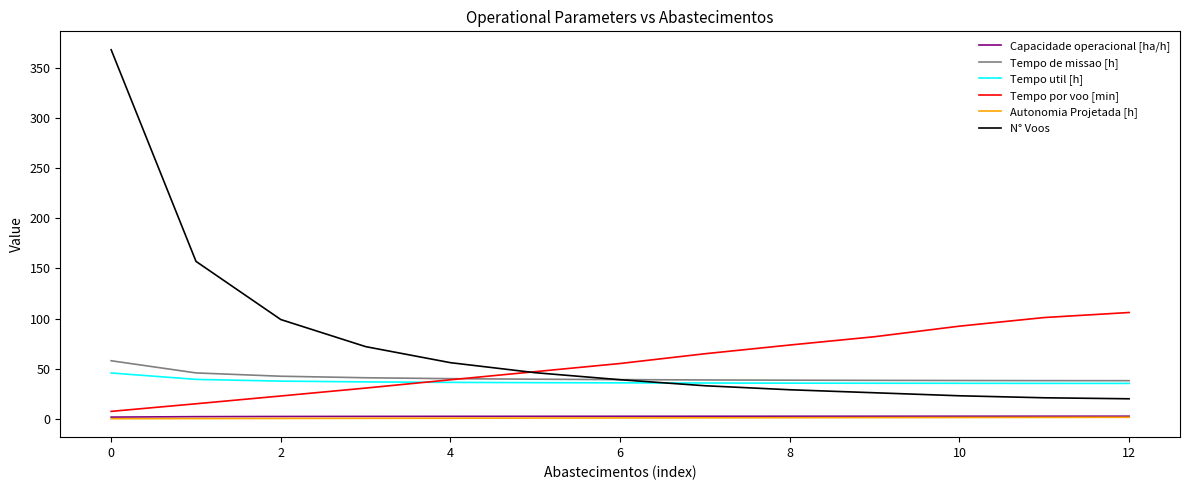

Which series has the largest range (max minus min)?

N° Voos